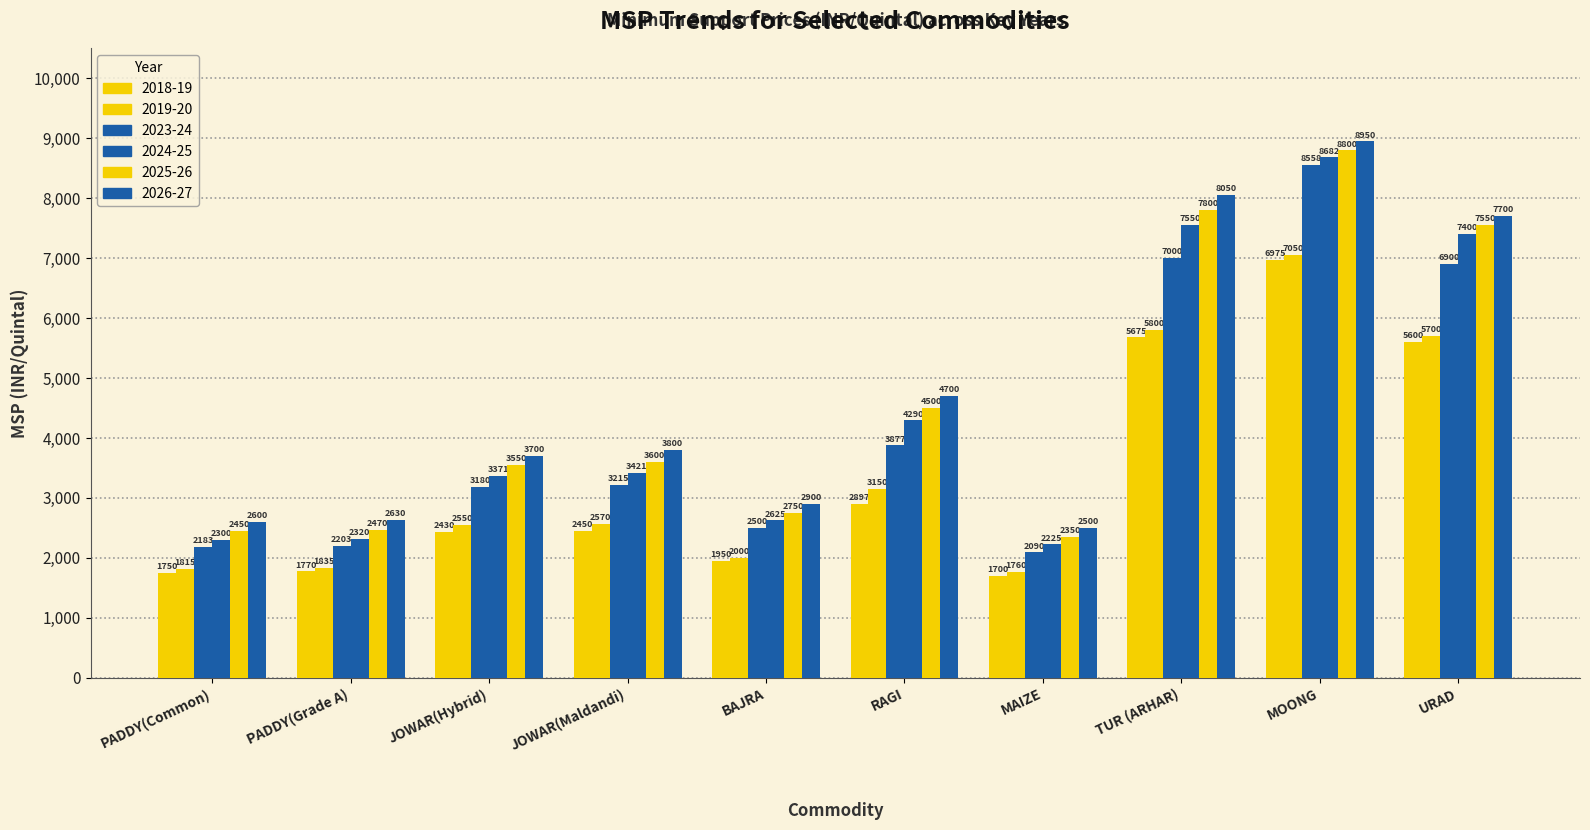

How many bars are there in each group?

6